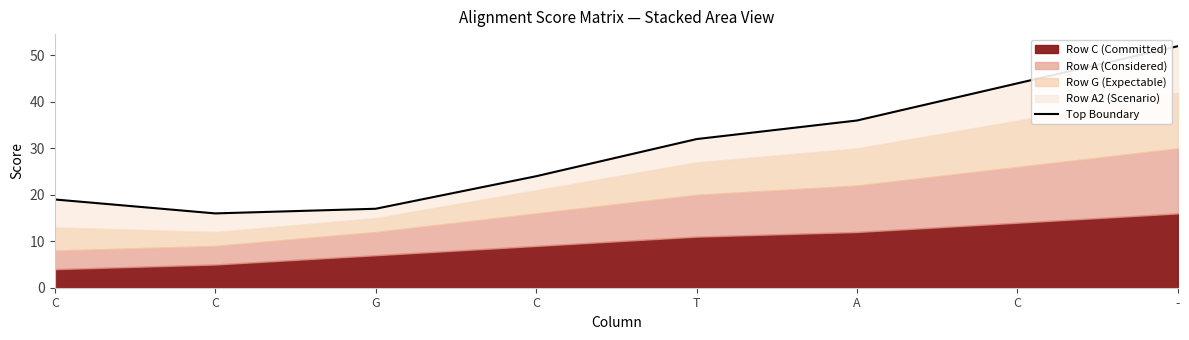

Where is the first local minimum?

C